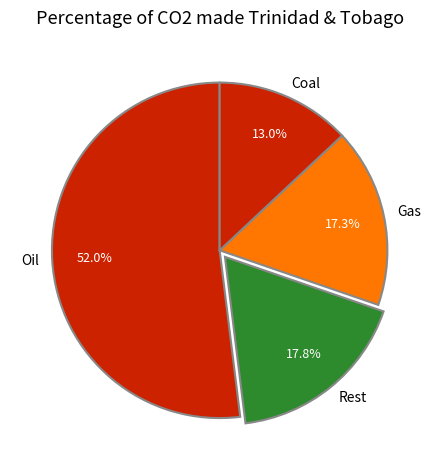

Between Gas and Coal, which is larger?

Gas